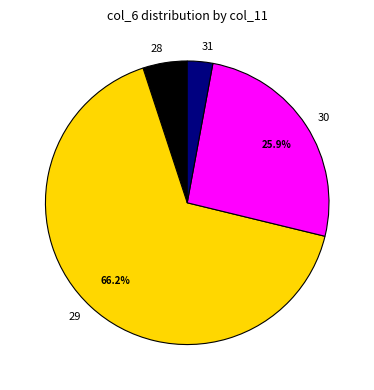

Count the number of slices in the pie.

4